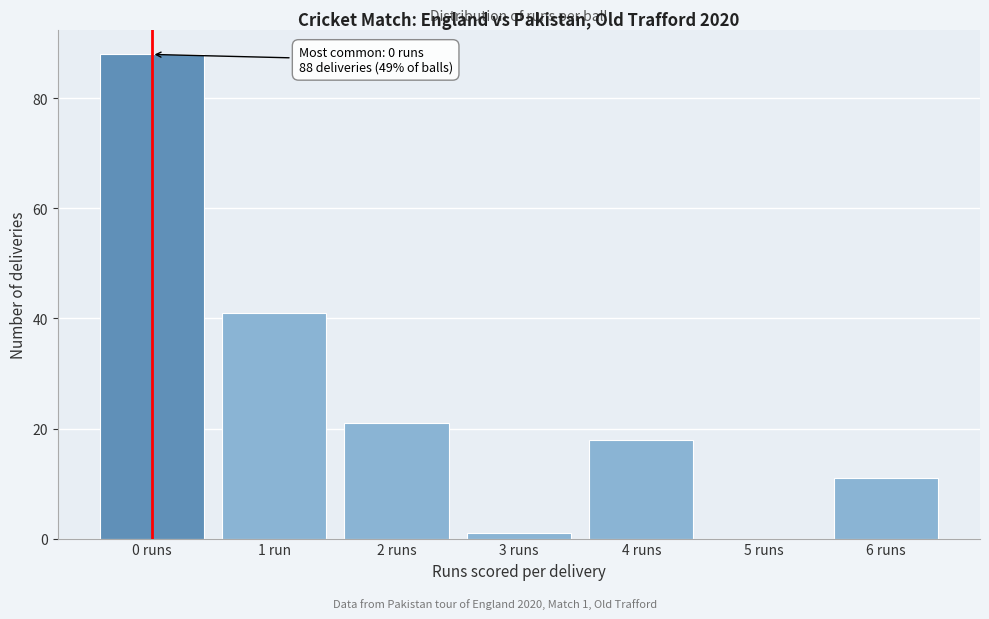

Reading left to right, list all the values displayed in this chart.

0 runs=88	1 run=41	2 runs=21	3 runs=1	4 runs=18	5 runs=0	6 runs=11